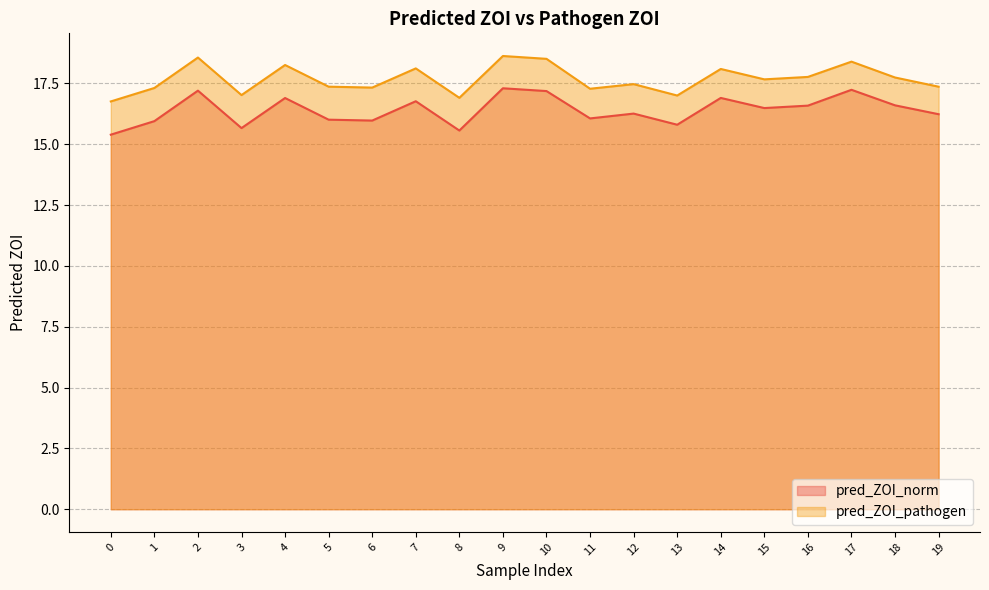

Which series has the widest spread of values?

pred_ZOI_norm